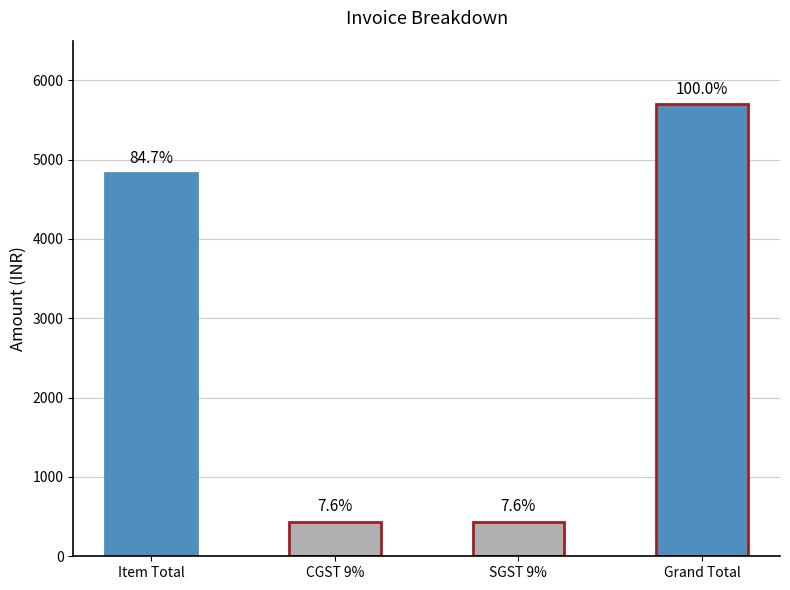

The chart shows a value of 191.9 at SGST 9%. True or false?

False